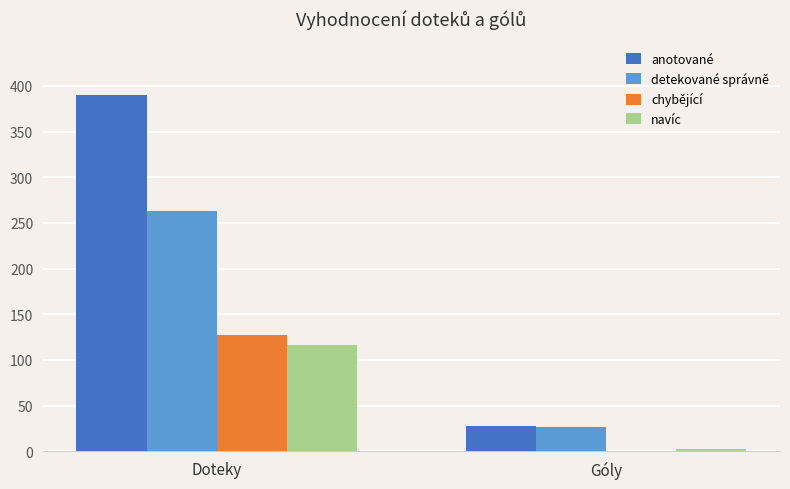

Read the anotované value at Doteky.

390